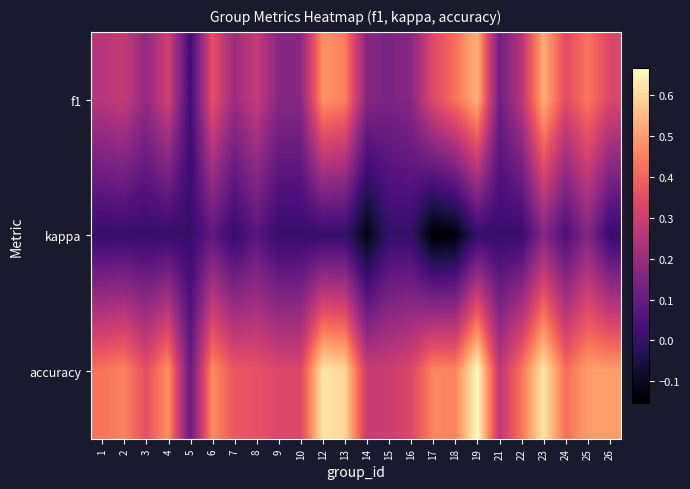

Which series has the largest total across all categories?

accuracy